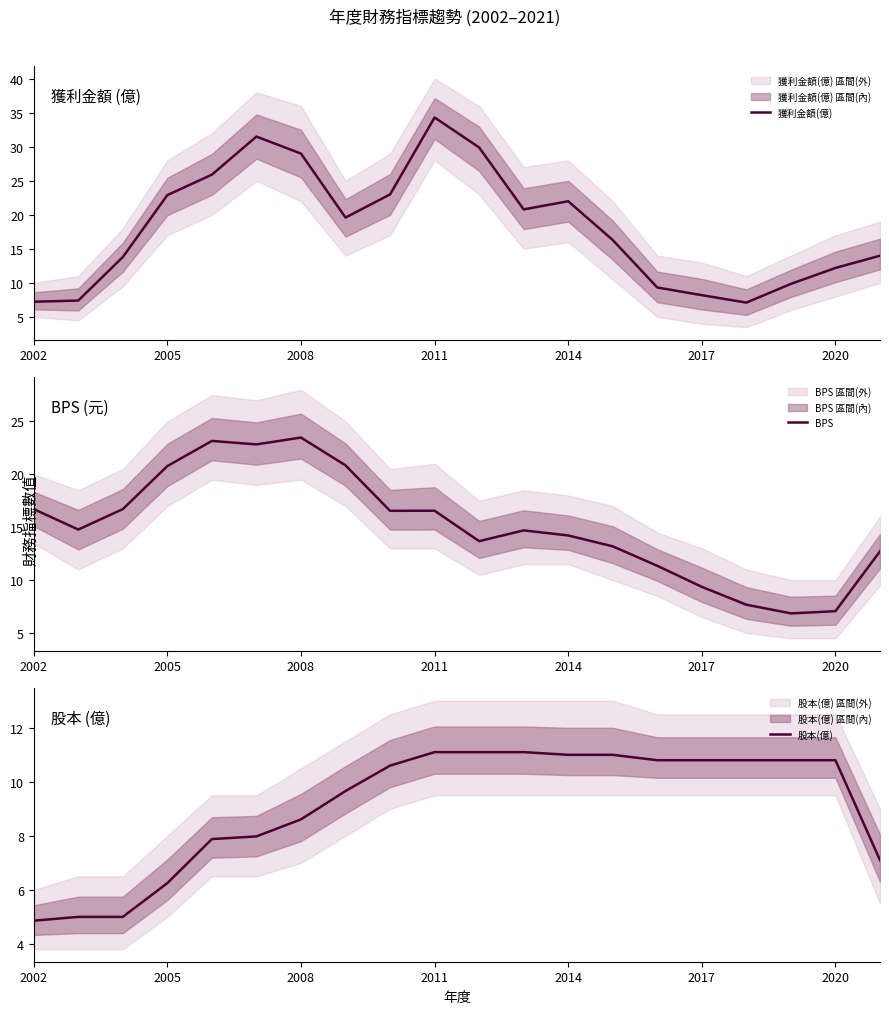

The 獲利金額(億) series shows 10.6 at 2002. True or false?

False